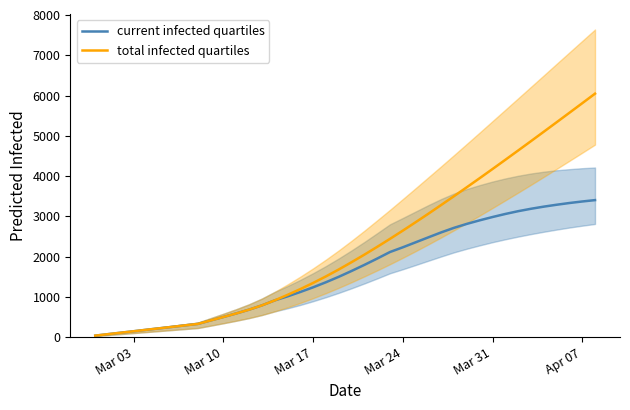

What is the highest value of the current infected quartiles series?

3402